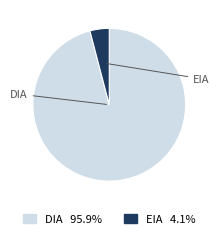

The DIA slice represents 96% of the pie. True or false?

True